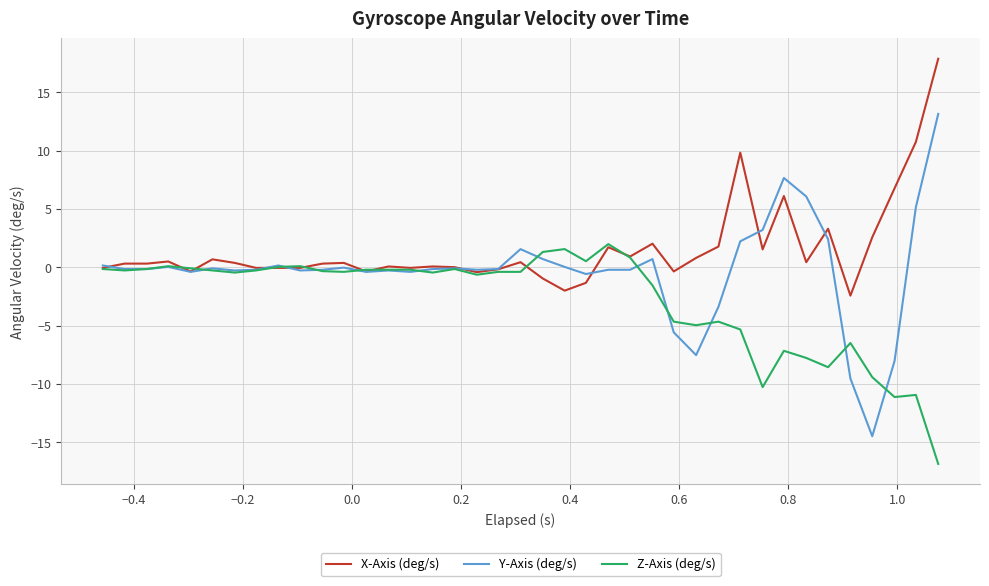

What is the lowest value of the X-Axis (deg/s) series?

-2.4